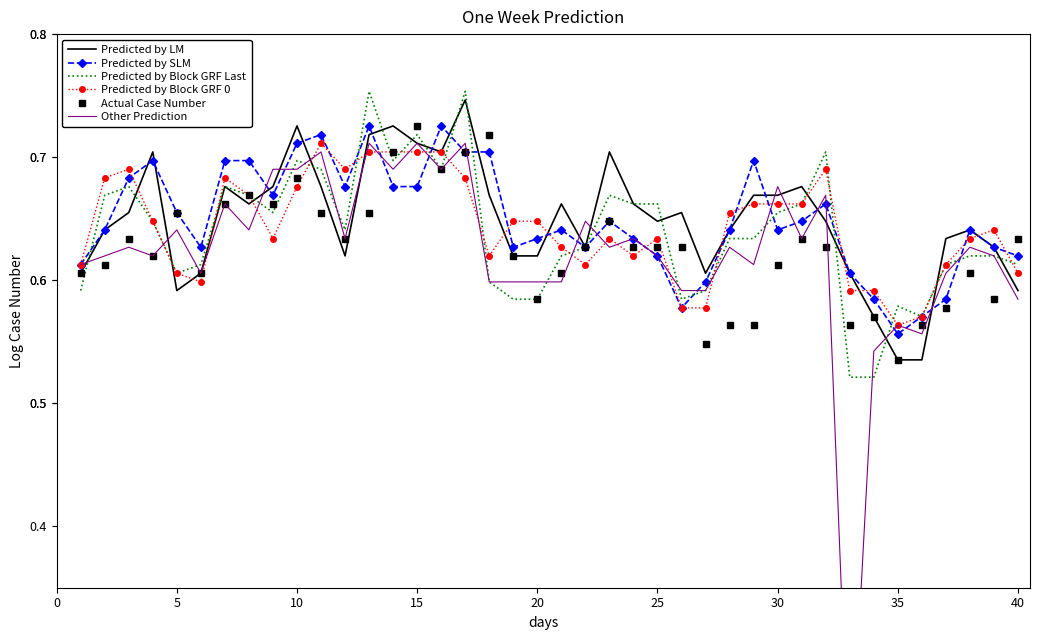

At which label is Predicted by SLM closest to 0?

35